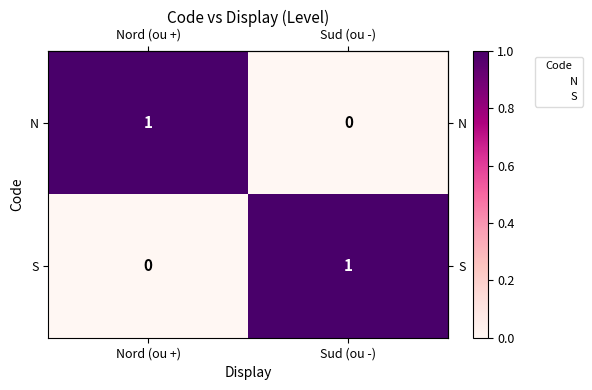

Rank the categories by S value from lowest to highest.

Nord (ou +), Sud (ou -)